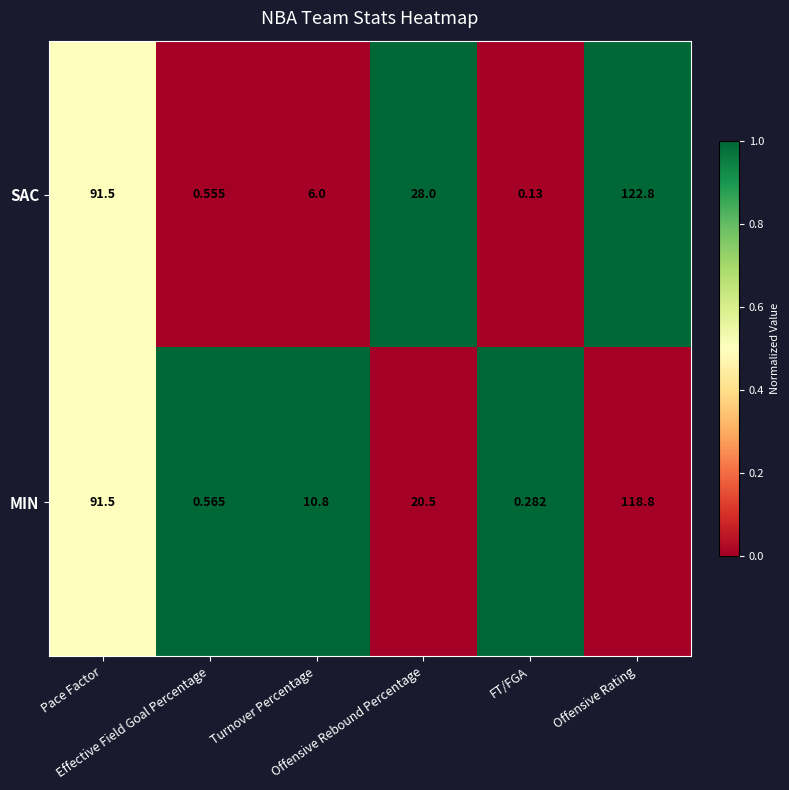

Which series has the largest total across all categories?

SAC